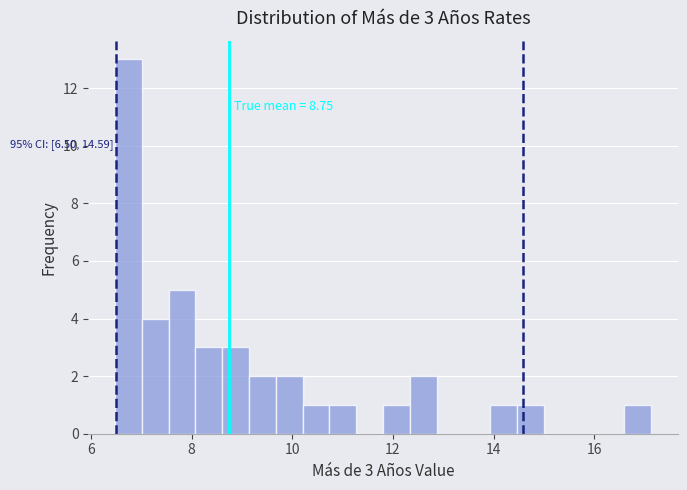

Around what value on the x-axis is the tallest bar? Give the approximate position of its centre, as read against the axis.

6.8